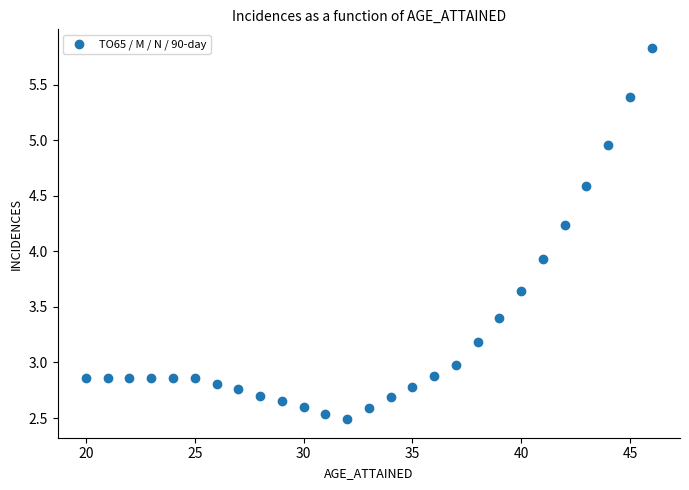

What is the range of Y values (max minus min)?

3.3